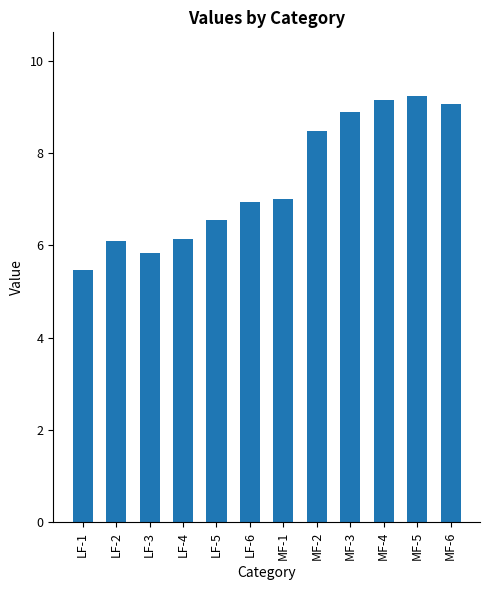

Reading left to right, list all the values displayed in this chart.

LF-1=5.5	LF-2=6.1	LF-3=5.8	LF-4=6.1	LF-5=6.6	LF-6=6.9	MF-1=7.0	MF-2=8.5	MF-3=8.9	MF-4=9.1	MF-5=9.2	MF-6=9.1